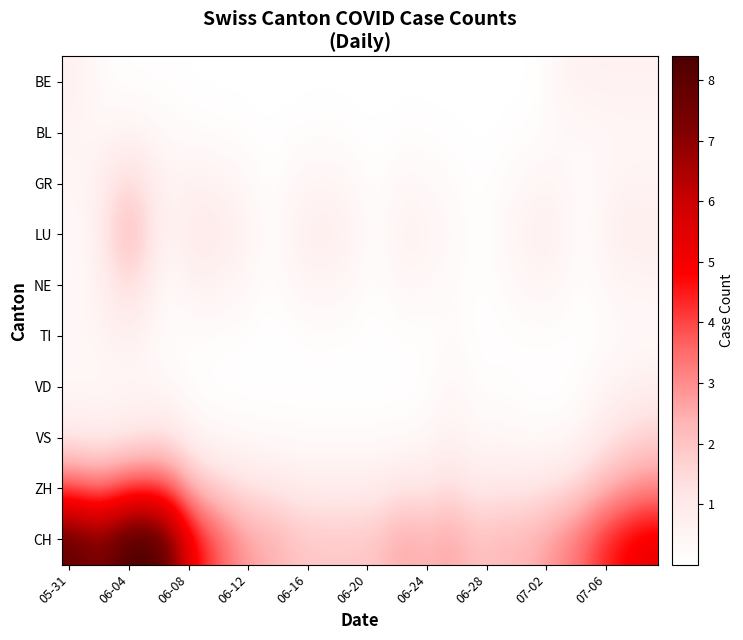

At how many categories does at least one series exceed 5?

11